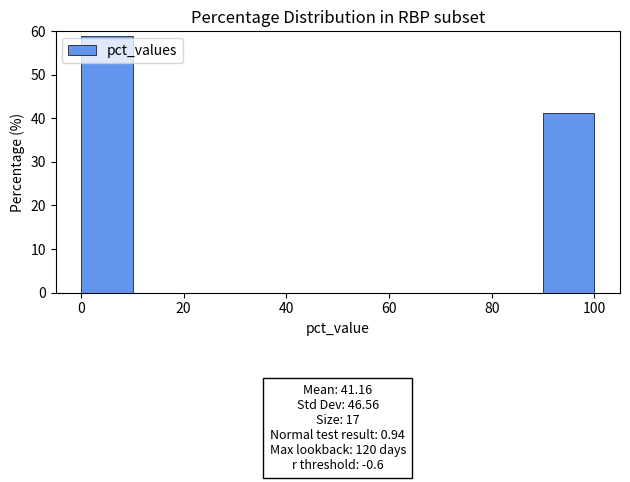

Over which range of the x-axis is the bar tallest?

0 to 10